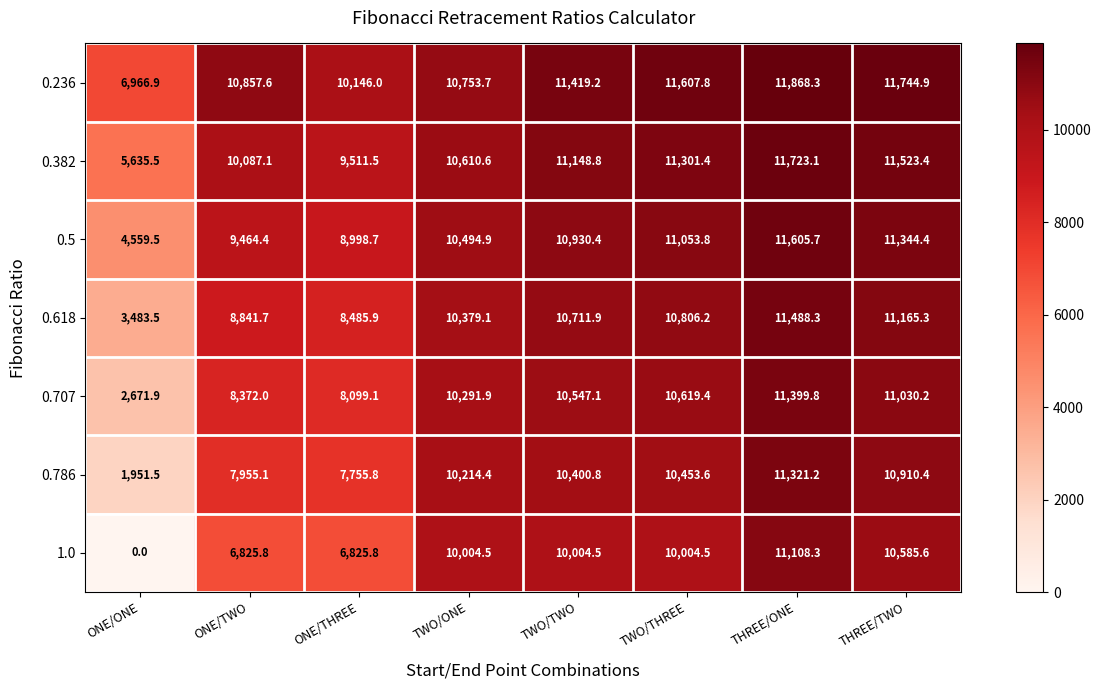

What is the total value across all series at ONE/ONE?

25268.8